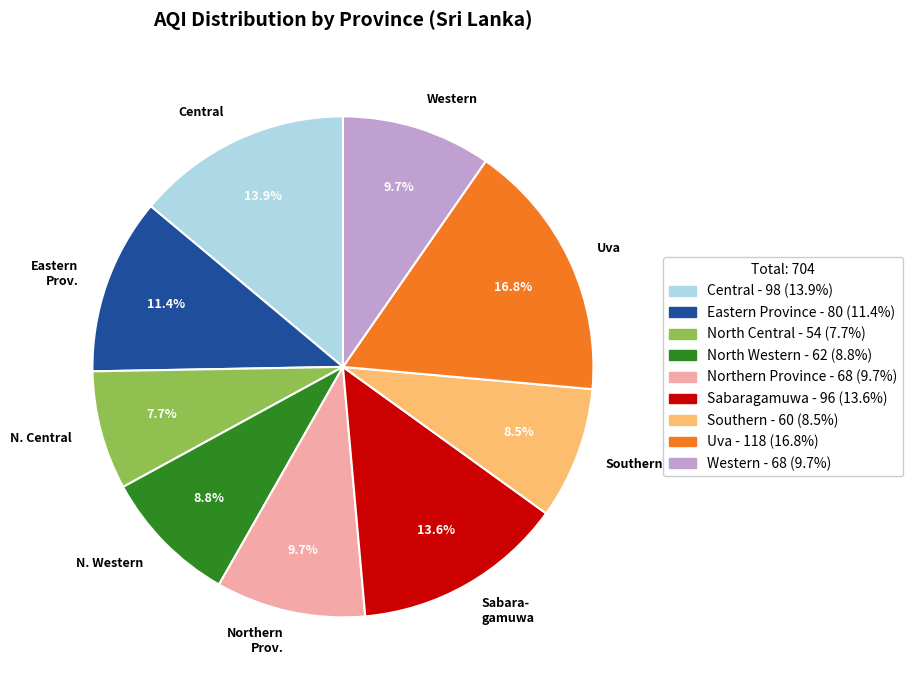

Count the number of slices in the pie.

9